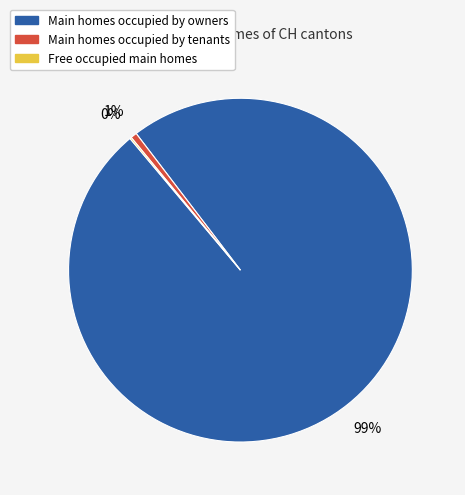

Is there a majority slice in this chart?

Yes